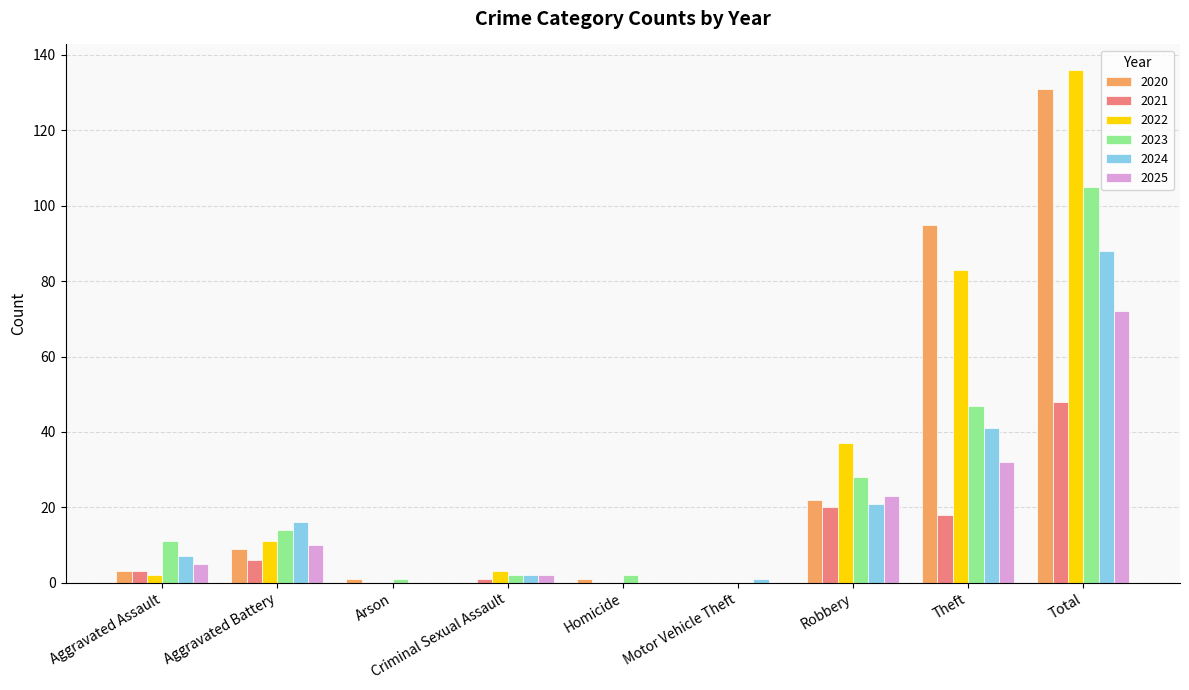

Reading right to left, list all the values displayed in this chart.

2020: Total=131	Theft=95	Robbery=22	Motor Vehicle Theft=0	Homicide=1	Criminal Sexual Assault=0	Arson=1	Aggravated Battery=9	Aggravated Assault=3
2021: Total=48	Theft=18	Robbery=20	Motor Vehicle Theft=0	Homicide=0	Criminal Sexual Assault=1	Arson=0	Aggravated Battery=6	Aggravated Assault=3
2022: Total=136	Theft=83	Robbery=37	Motor Vehicle Theft=0	Homicide=0	Criminal Sexual Assault=3	Arson=0	Aggravated Battery=11	Aggravated Assault=2
2023: Total=105	Theft=47	Robbery=28	Motor Vehicle Theft=0	Homicide=2	Criminal Sexual Assault=2	Arson=1	Aggravated Battery=14	Aggravated Assault=11
2024: Total=88	Theft=41	Robbery=21	Motor Vehicle Theft=1	Homicide=0	Criminal Sexual Assault=2	Arson=0	Aggravated Battery=16	Aggravated Assault=7
2025: Total=72	Theft=32	Robbery=23	Motor Vehicle Theft=0	Homicide=0	Criminal Sexual Assault=2	Arson=0	Aggravated Battery=10	Aggravated Assault=5